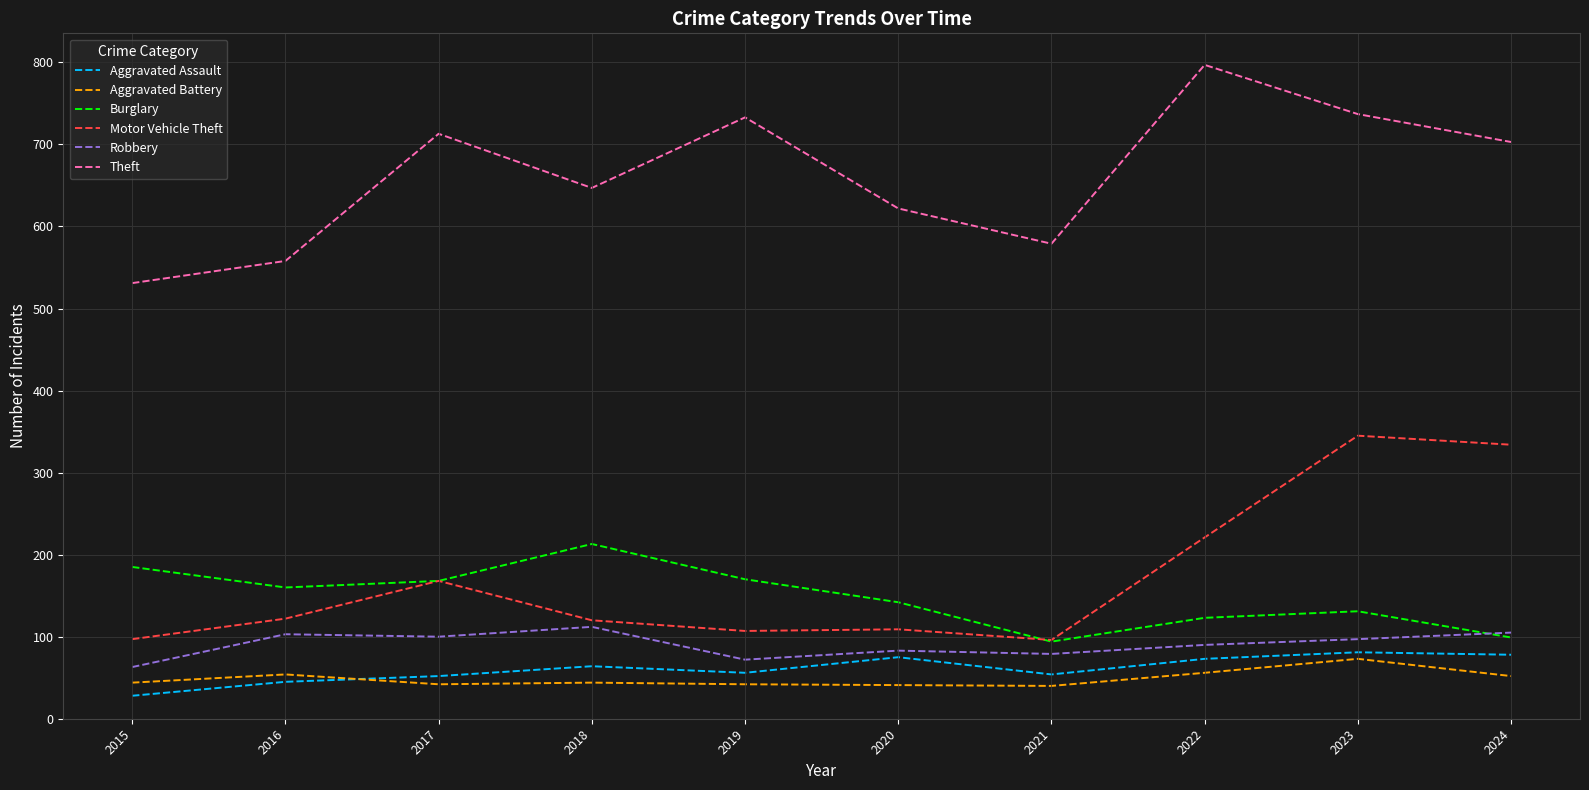

True or false: Aggravated Battery and Robbery intersect in this chart.

False